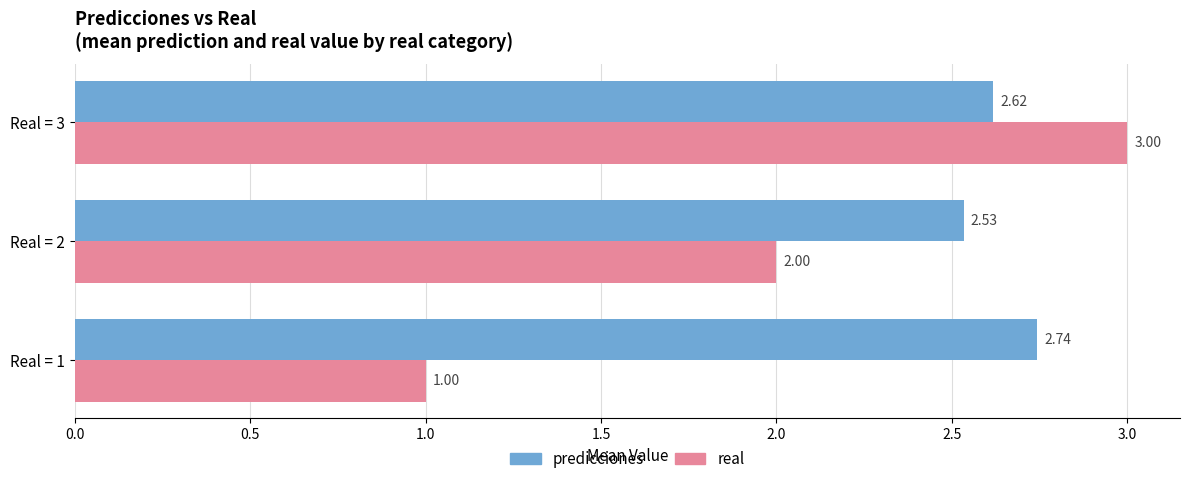

Which series has the largest total across all categories?

predicciones